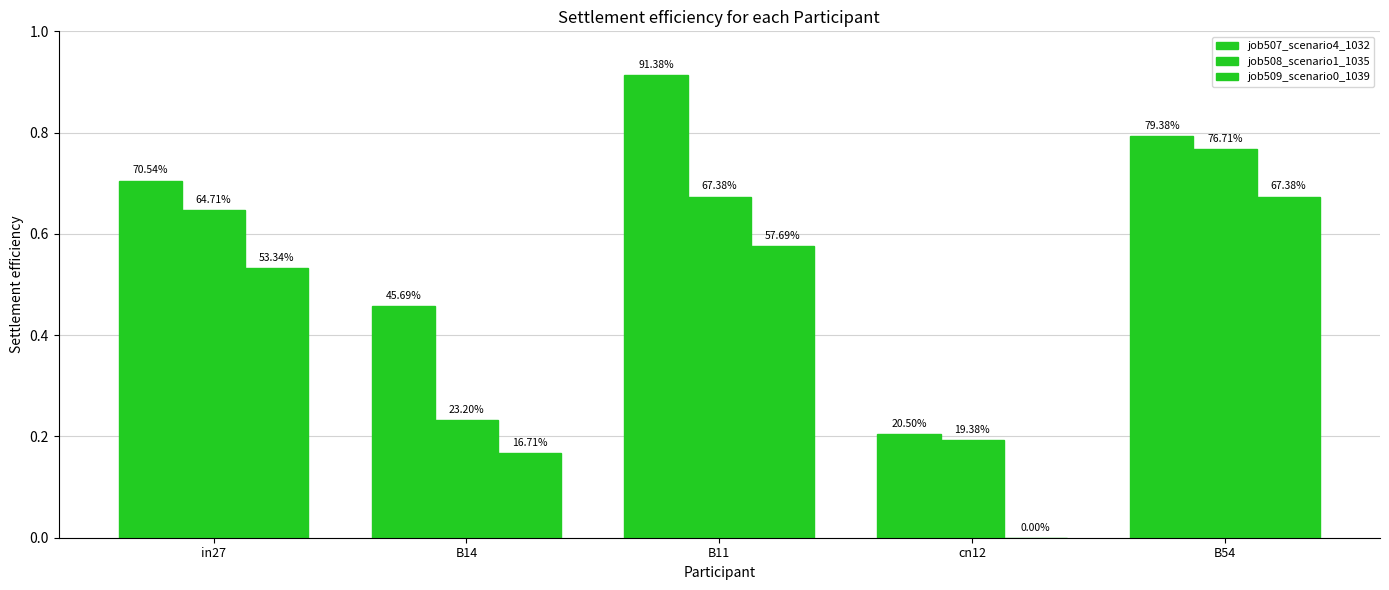

What is the sum of the job507_scenario4_1032 values at in27 and B11?

1.6